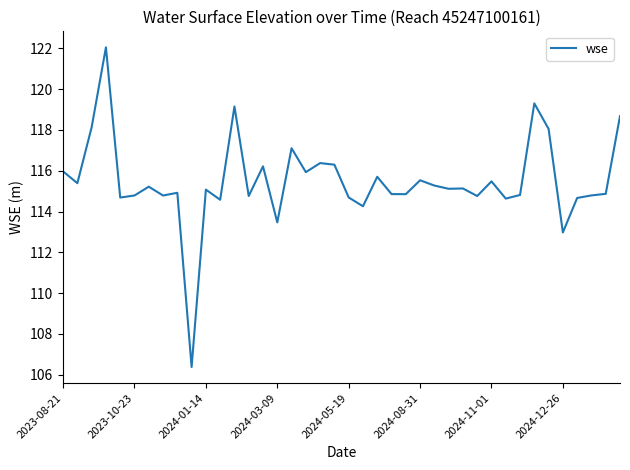

What is the maximum value shown in the chart?

122.1